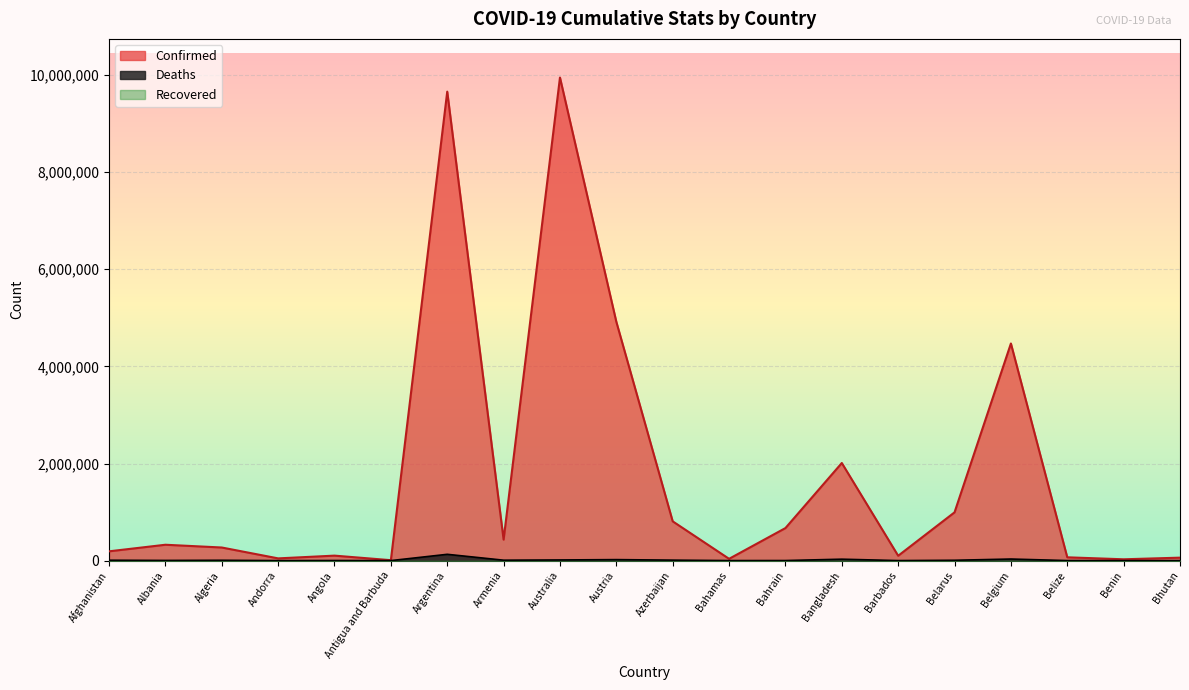

Reading left to right, what are all the values shown in this chart?

Confirmed: Afghanistan=191247	Albania=326787	Algeria=269971	Andorra=45975	Angola=102636	Antigua and Barbuda=8895	Argentina=9658391	Armenia=432274	Australia=9948913	Austria=4918238	Azerbaijan=808713	Bahamas=36996	Bahrain=670176	Bangladesh=2010323	Barbados=99970	Belarus=994037	Belgium=4471620	Belize=68032	Benin=27316	Bhutan=60898
Deaths: Afghanistan=7768	Albania=3577	Algeria=6878	Andorra=154	Angola=1917	Antigua and Barbuda=144	Argentina=129646	Armenia=8648	Australia=13517	Austria=20578	Azerbaijan=9793	Bahamas=823	Bahrain=1513	Bangladesh=29316	Barbados=532	Belarus=7118	Belgium=32463	Belize=680	Benin=163	Bhutan=21